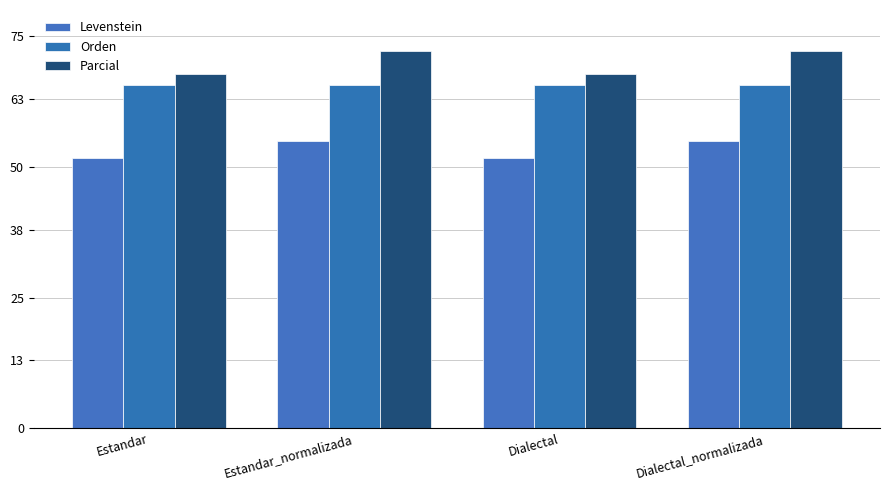

How many bars are there in each group?

3